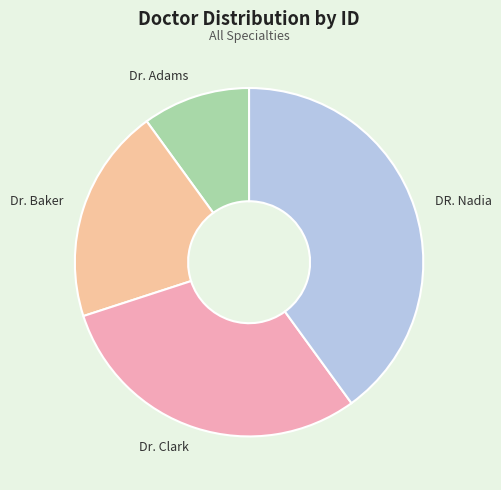

Approximately how many times larger is the value at Dr. Adams compared to Dr. Clark?

0.3